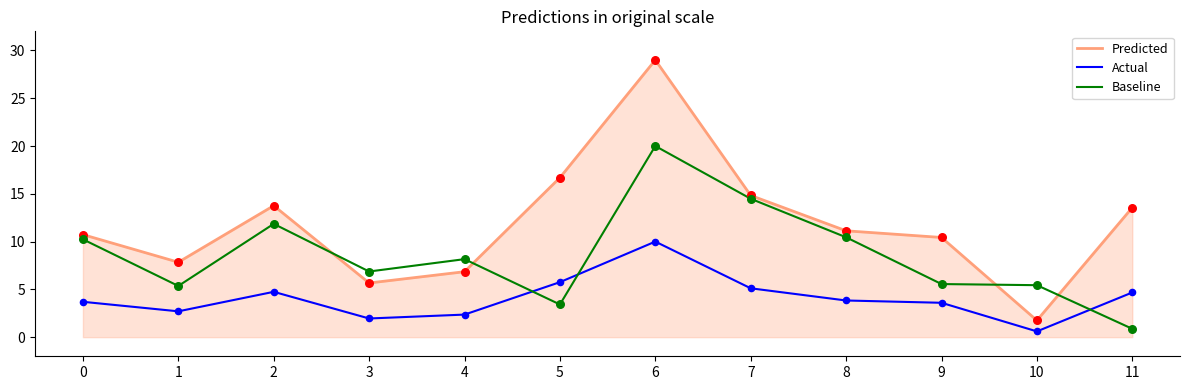

Is the value of Actual at 1 greater than the value of Baseline at 4?

No